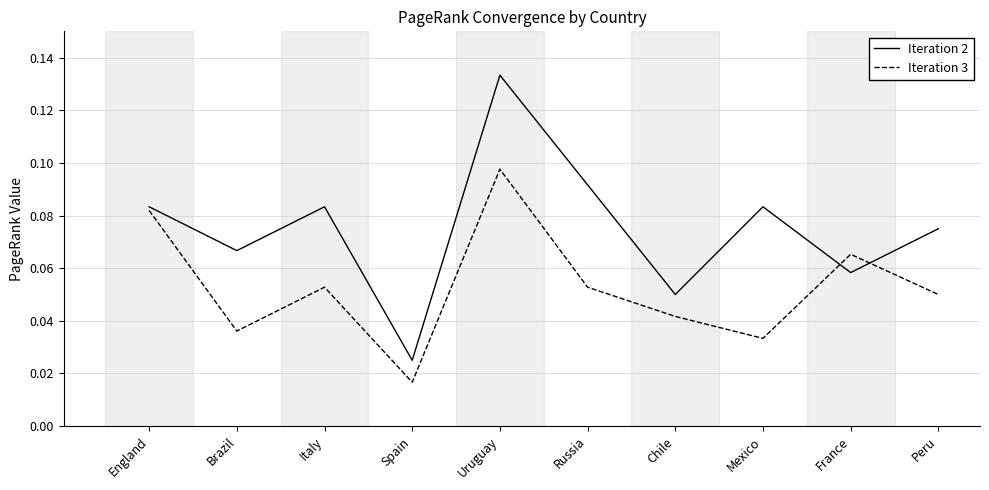

Between which two adjacent categories do Iteration 3 and Iteration 2 first intersect?

Mexico and France